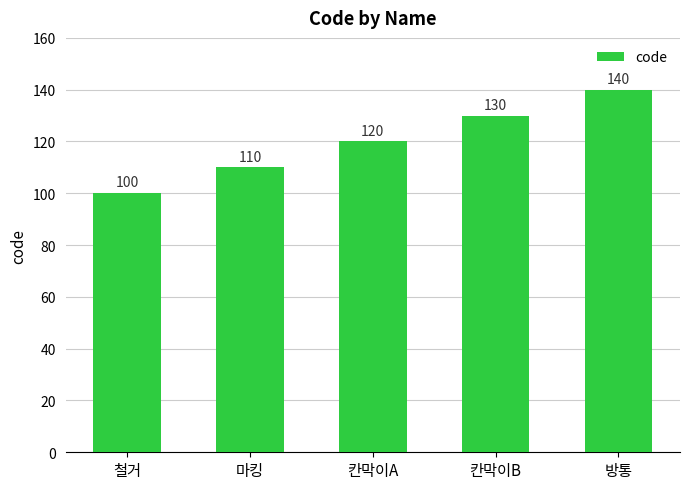

Rank the categories by value from lowest to highest.

철거, 마킹, 칸막이A, 칸막이B, 방통